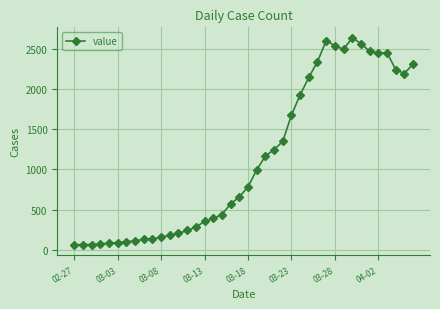

What is the maximum value shown in the chart?

2639